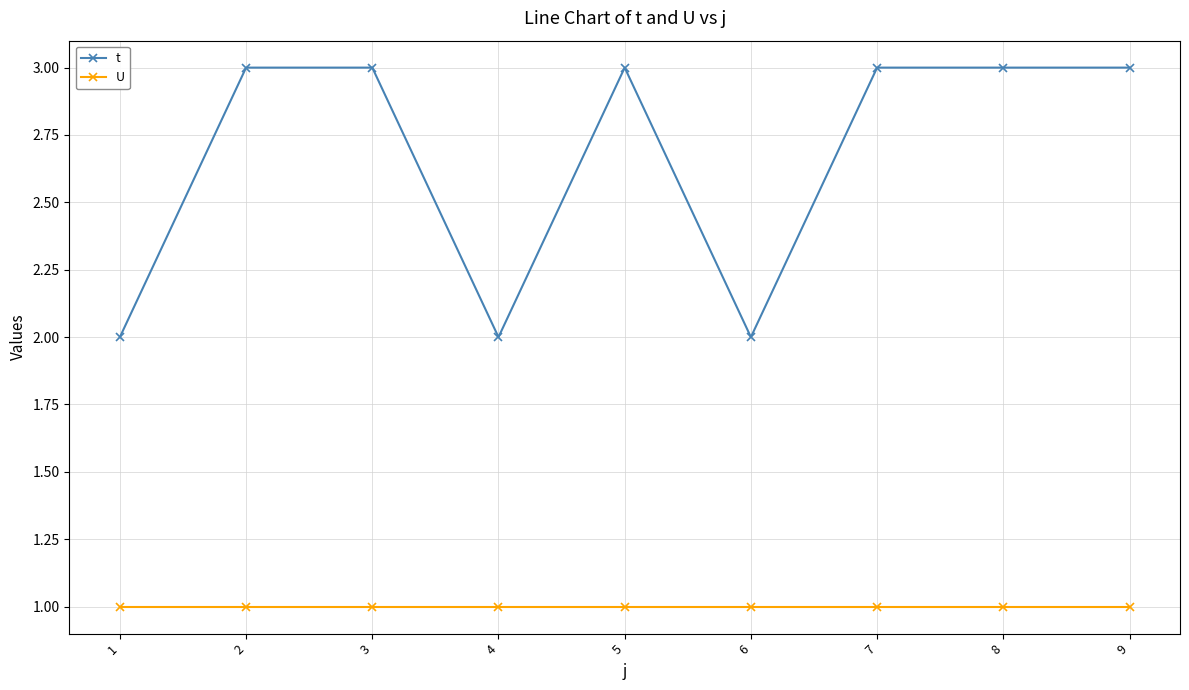

What is the lowest value of the t series?

2